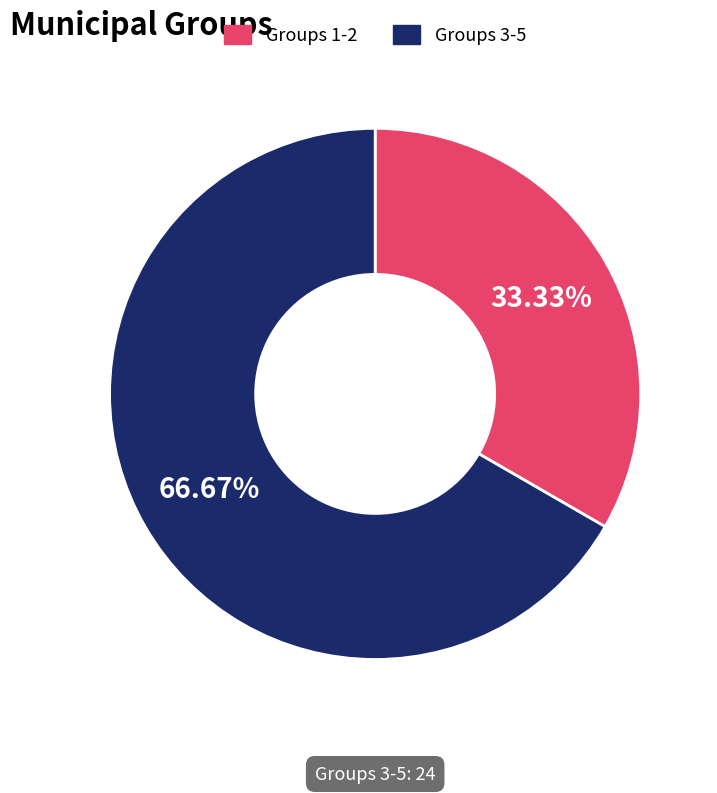

How many slices are in this pie chart?

2